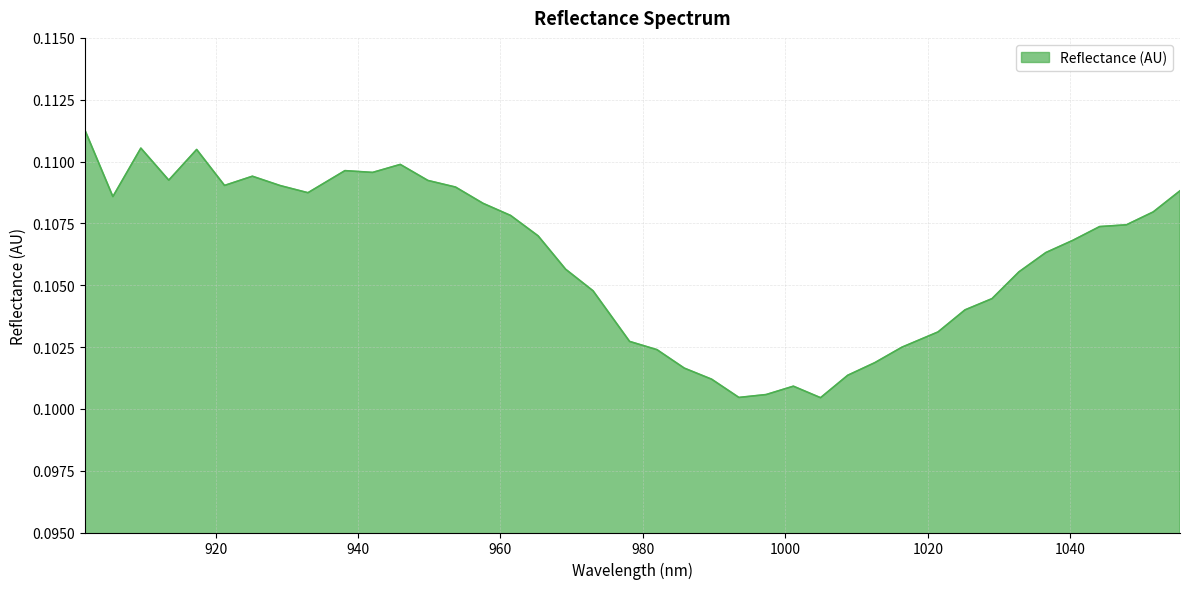

How many lines are shown in the chart?

1